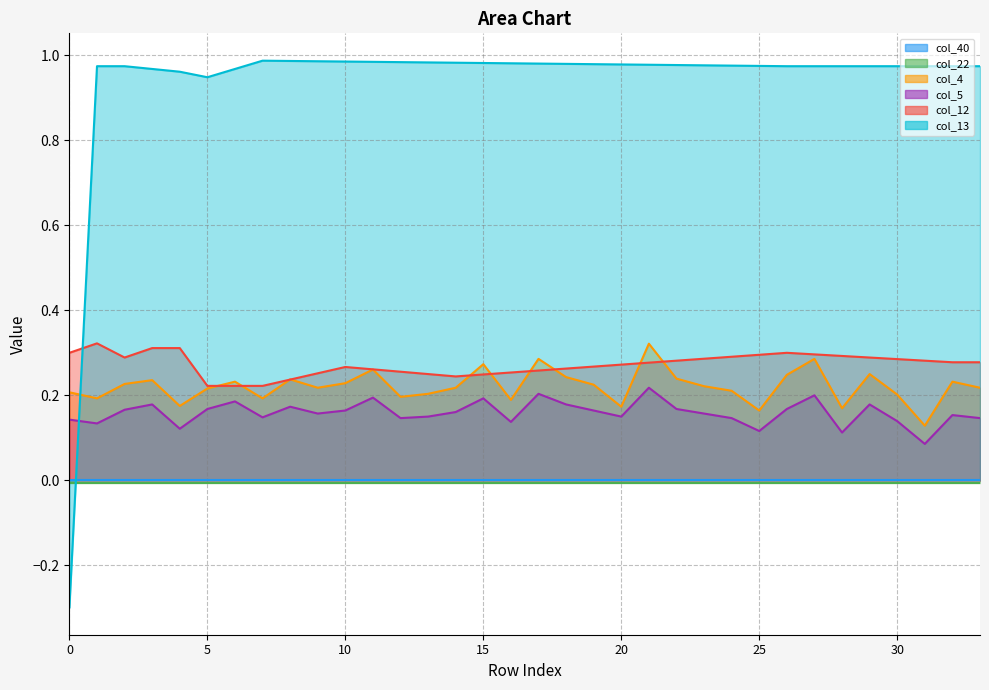

Which series has the largest range (max minus min)?

col_13